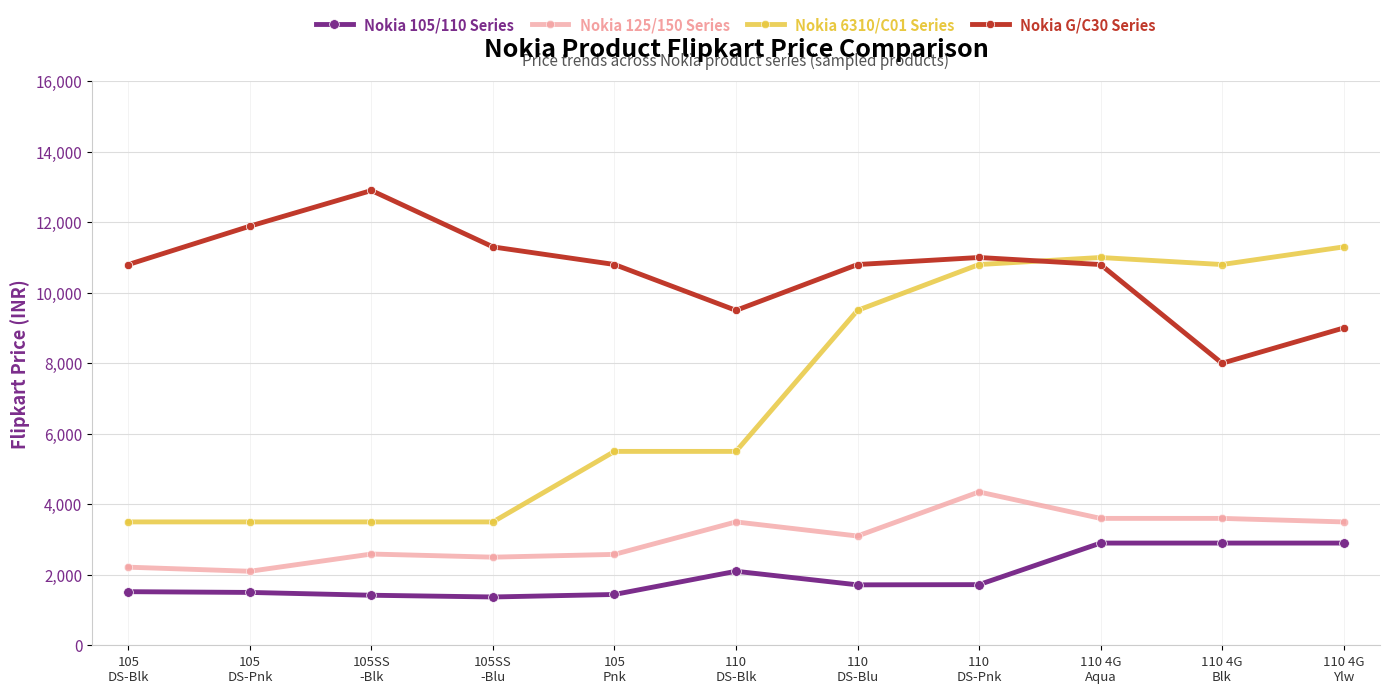

True or false: Nokia 6310/C01 Series and Nokia 105/110 Series cross at least once.

False